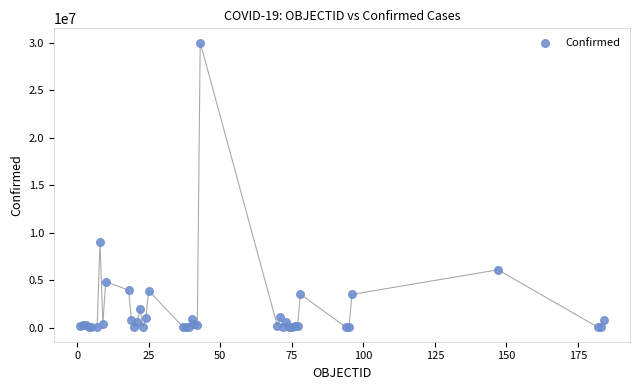

What Y value in the scatter plot is closest to 15024809?

9045326